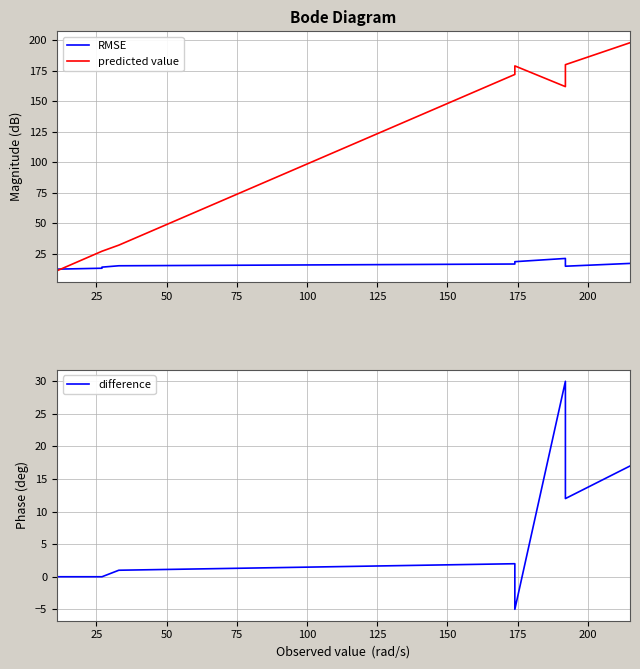

What is the maximum value for difference?

30.0